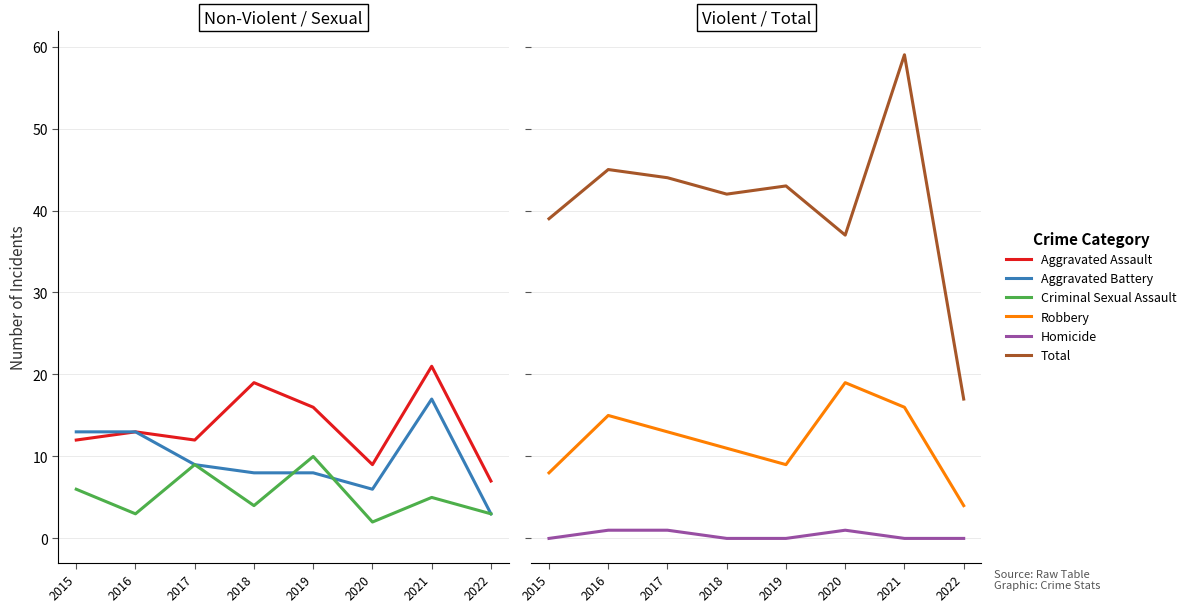

Reading left to right, list all the values displayed in this chart.

Aggravated Assault: 2015=12	2016=13	2017=12	2018=19	2019=16	2020=9	2021=21	2022=7
Aggravated Battery: 2015=13	2016=13	2017=9	2018=8	2019=8	2020=6	2021=17	2022=3
Criminal Sexual Assault: 2015=6	2016=3	2017=9	2018=4	2019=10	2020=2	2021=5	2022=3
Robbery: 2015=8	2016=15	2017=13	2018=11	2019=9	2020=19	2021=16	2022=4
Homicide: 2015=0	2016=1	2017=1	2018=0	2019=0	2020=1	2021=0	2022=0
Total: 2015=39	2016=45	2017=44	2018=42	2019=43	2020=37	2021=59	2022=17